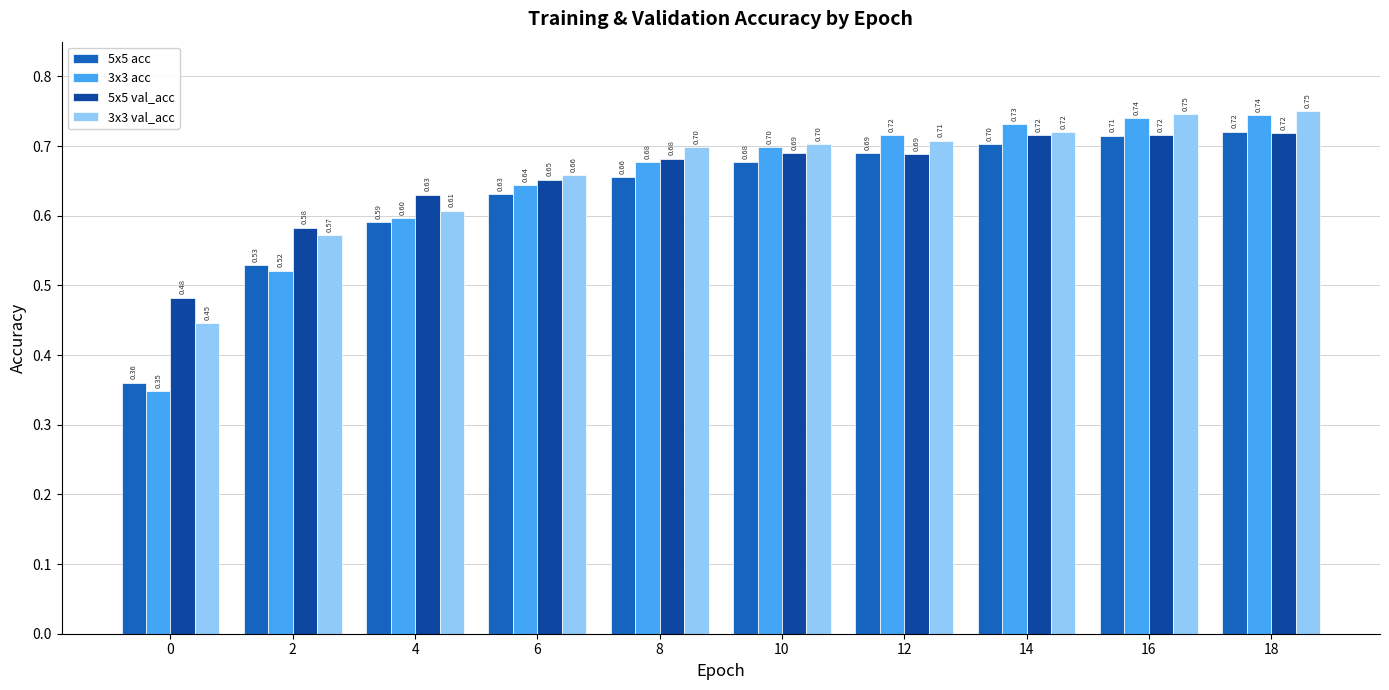

Count the 5x5 val_acc values in the range 0 to 1.

10